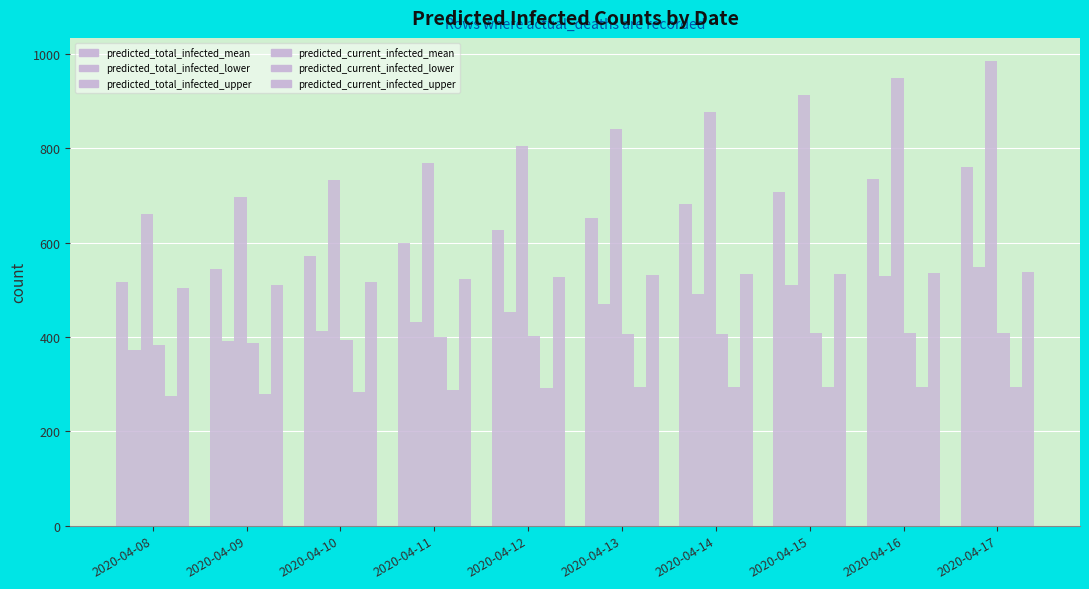

What is the value of the predicted_current_infected_mean bar at the 10th from the left?

409